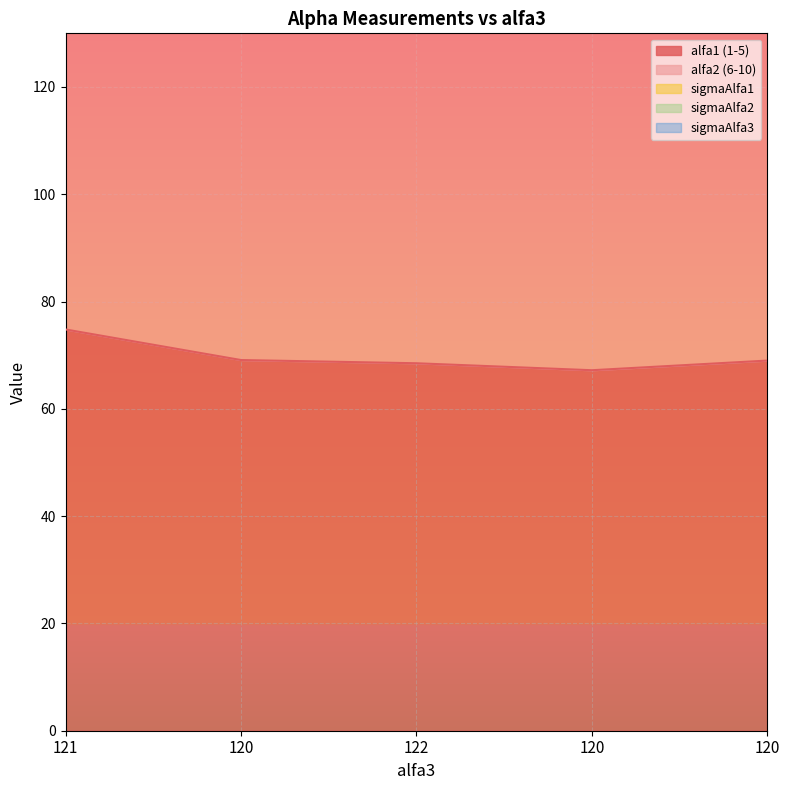

What is the value of the sigmaAlfa2 point at the 4th from the left?

0.3